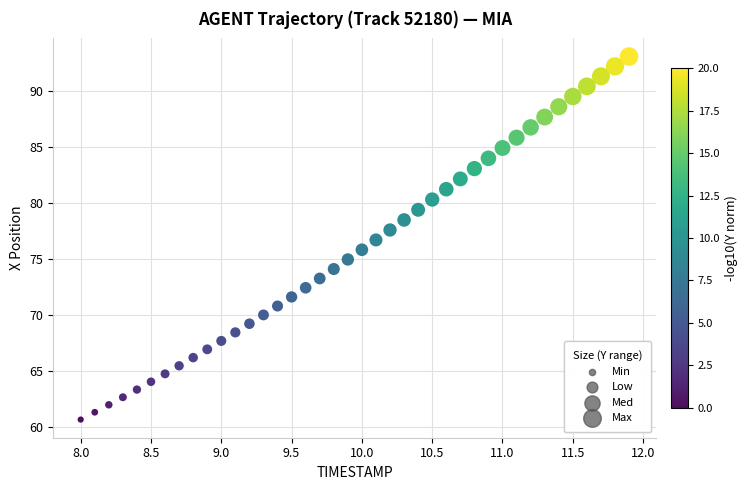

What is the range of X values (max minus min)?

3.9